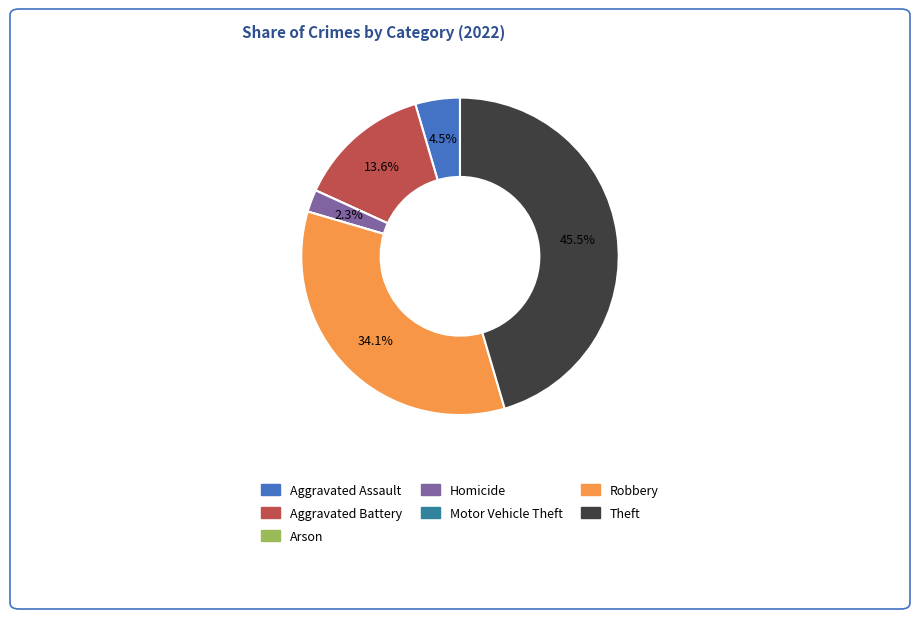

What percentage is the Robbery slice, to the nearest percent?

34%